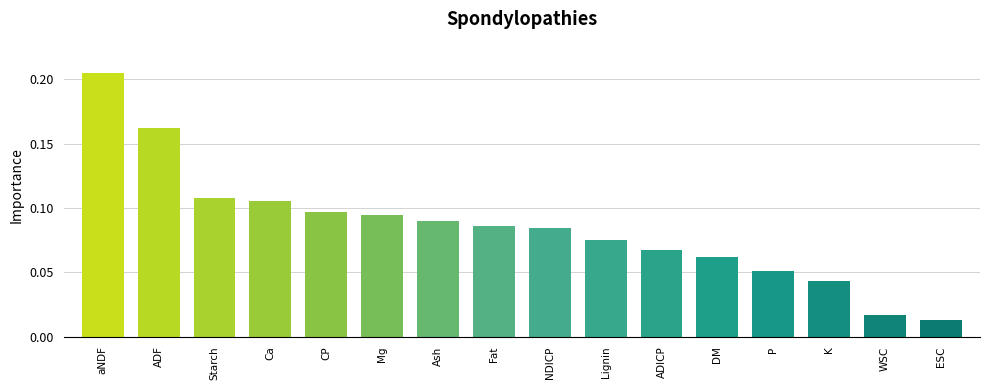

Which category has the highest value across all series?

aNDF